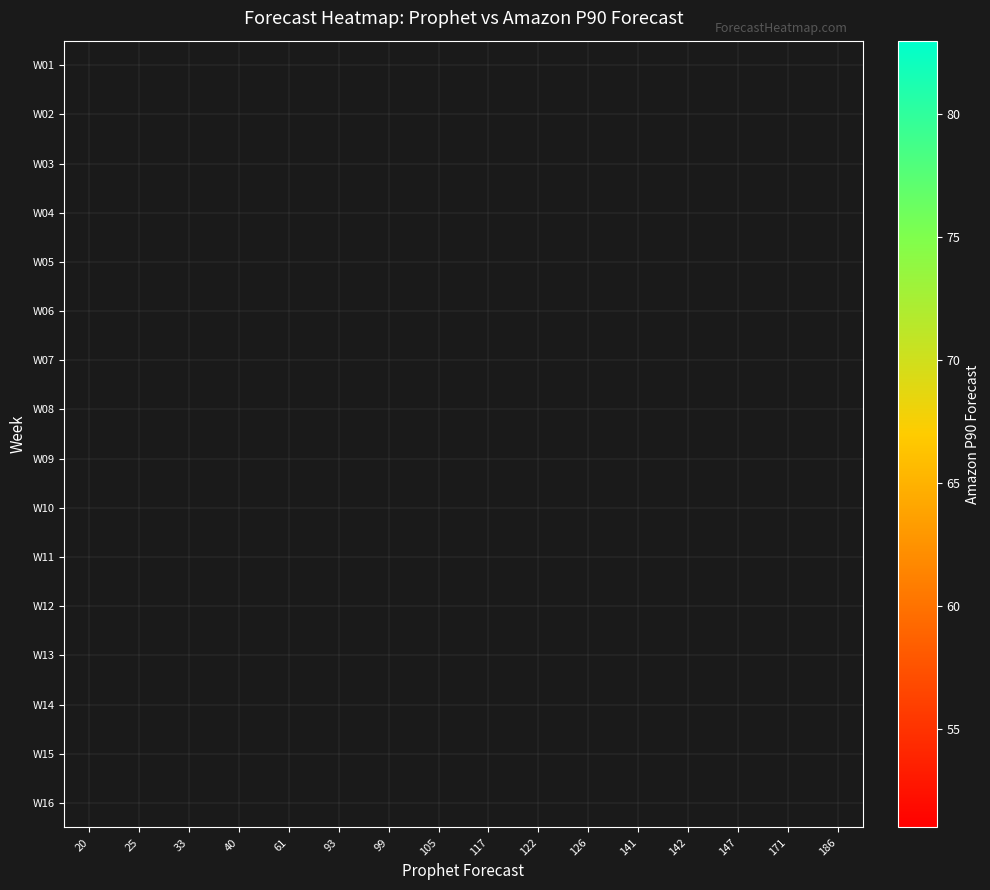

How many distinct data groups are displayed?

16